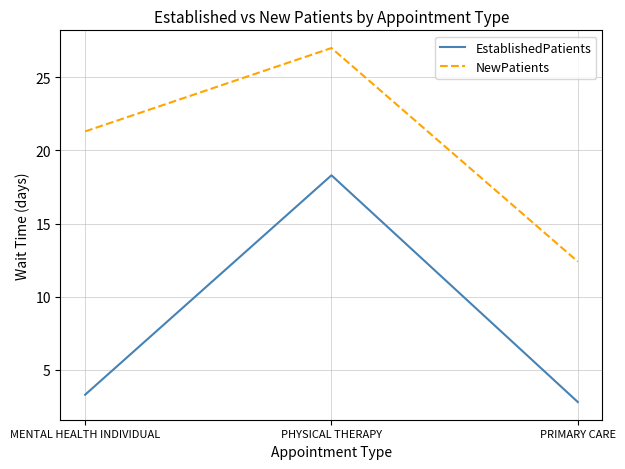

Count the number of data series in this chart.

2